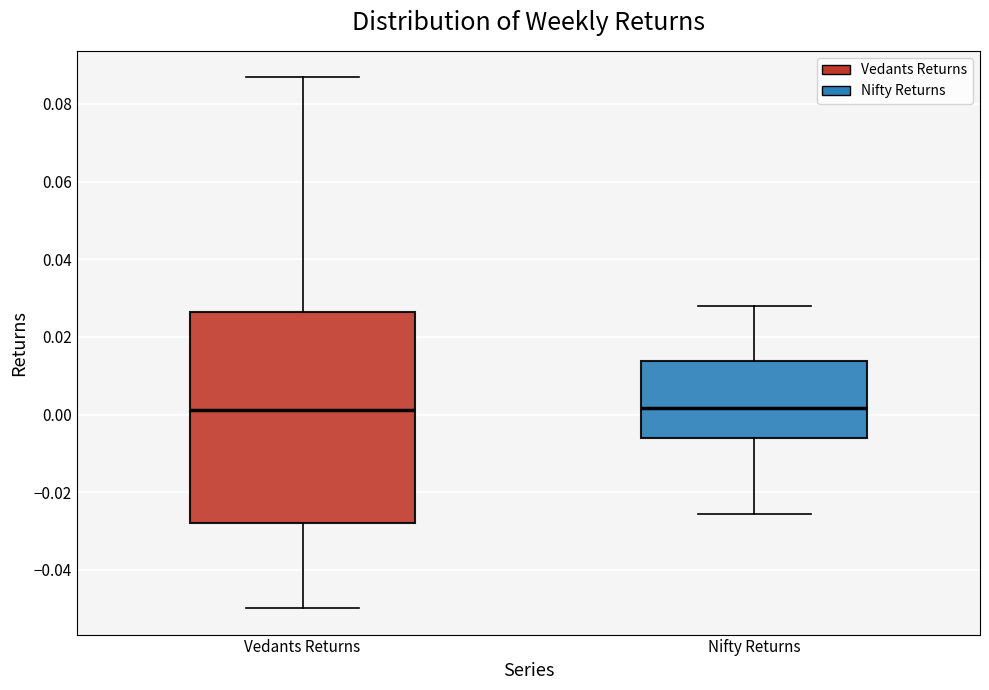

Reading left to right, transcribe this box plot: for each box, give where its median line is, the range the box spans, and where its two whiskers end, as read against the y-axis. The values are not printed on the chart, so give them approximately, as read against the axis.

Vedants Returns: median 0.002, box -0.028 to 0.026, whiskers -0.050 to 0.086
Nifty Returns: median 0.002, box -0.006 to 0.014, whiskers -0.026 to 0.028